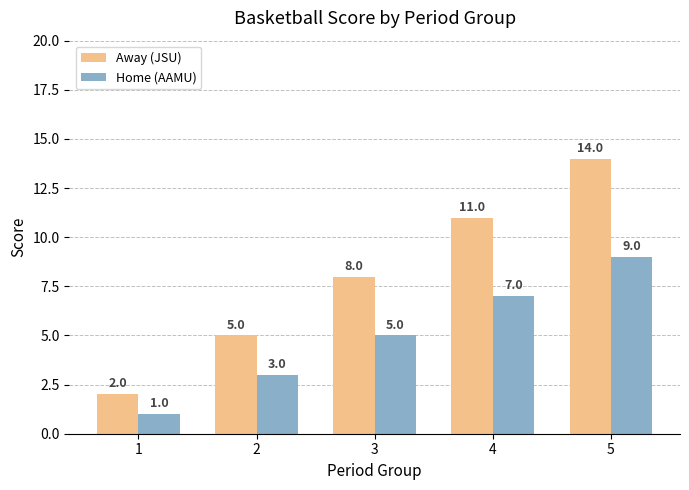

Which series has the widest spread of values?

Away (JSU)